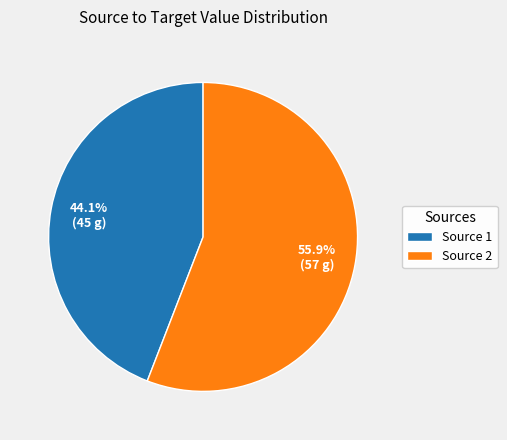

Between Source 2 and Source 1, which is larger?

Source 2